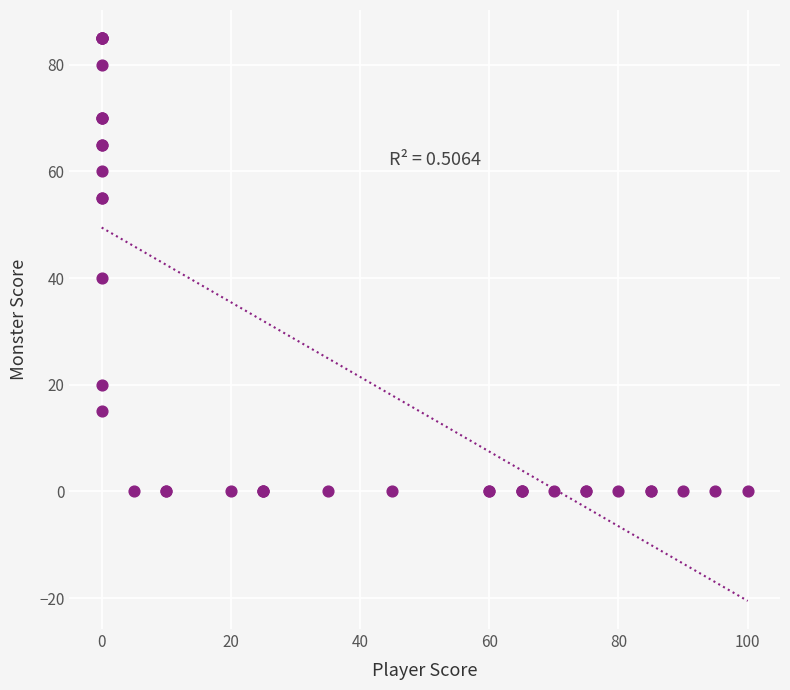

What Y value in the scatter plot is closest to 42?

40